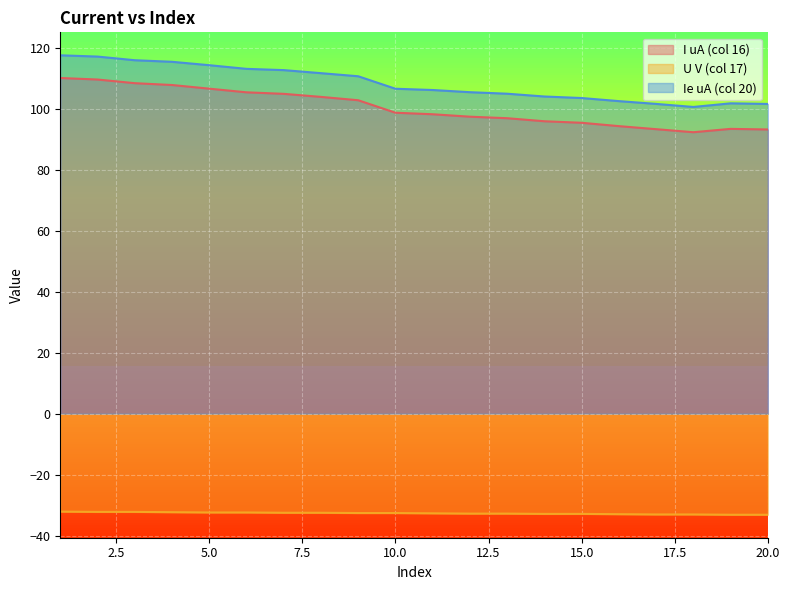

Does the chart display data point markers on the line(s)?

No